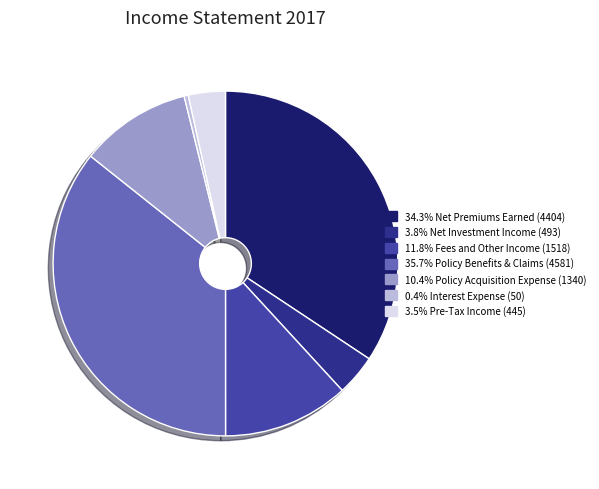

Is there any slice that represents more than half of the pie?

No